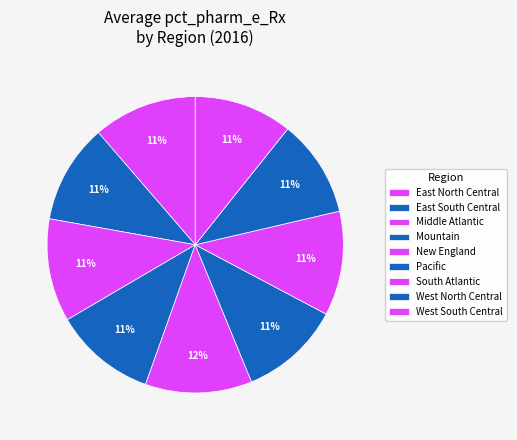

How many slices are in this pie chart?

9